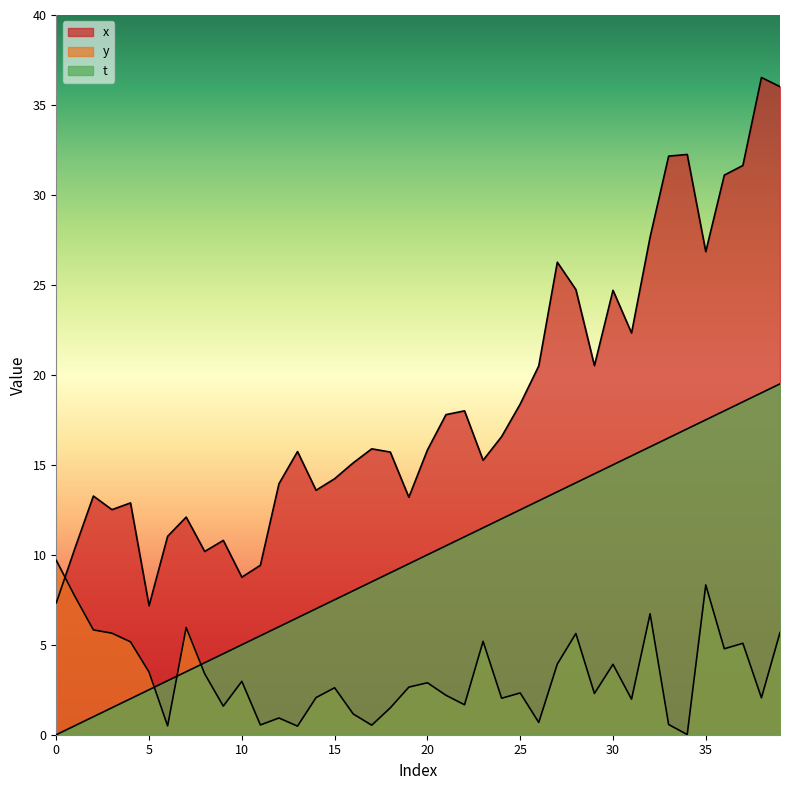

Is it true that t equals 19.5 at 39?

True